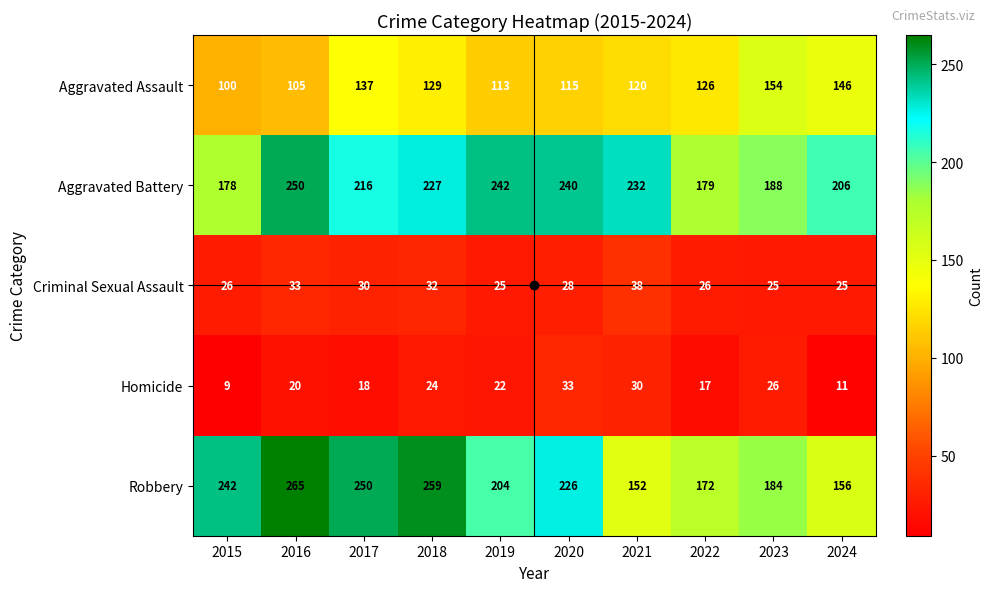

Which series has the widest spread of values?

Robbery